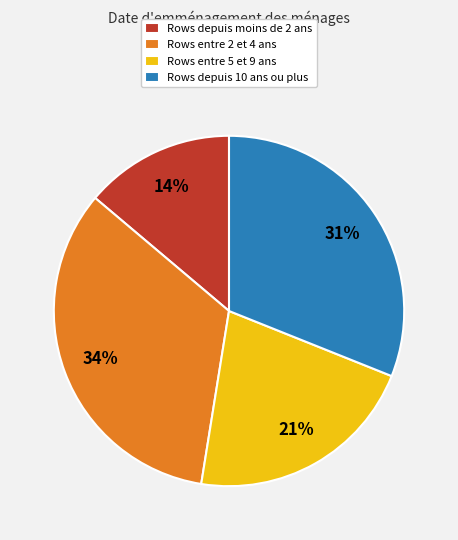

Does any single category account for the majority?

No